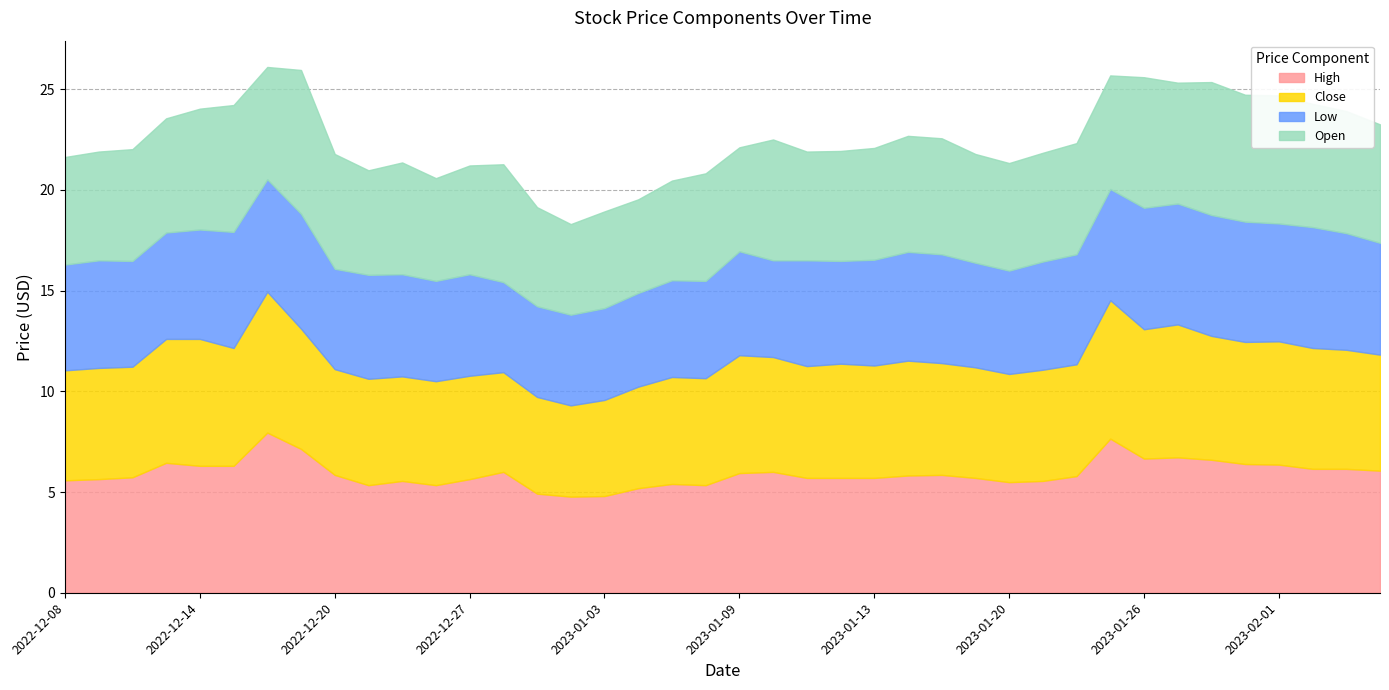

What is the difference between the maximum and minimum values in the Low series?

1.6